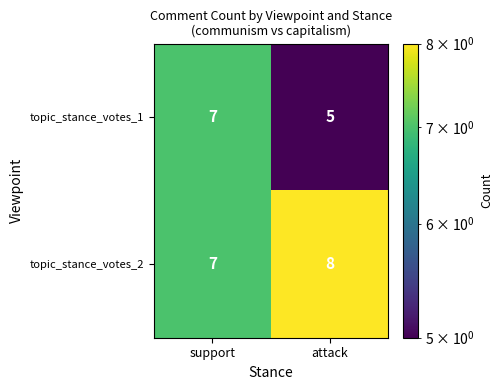

What is the smallest value displayed?

5